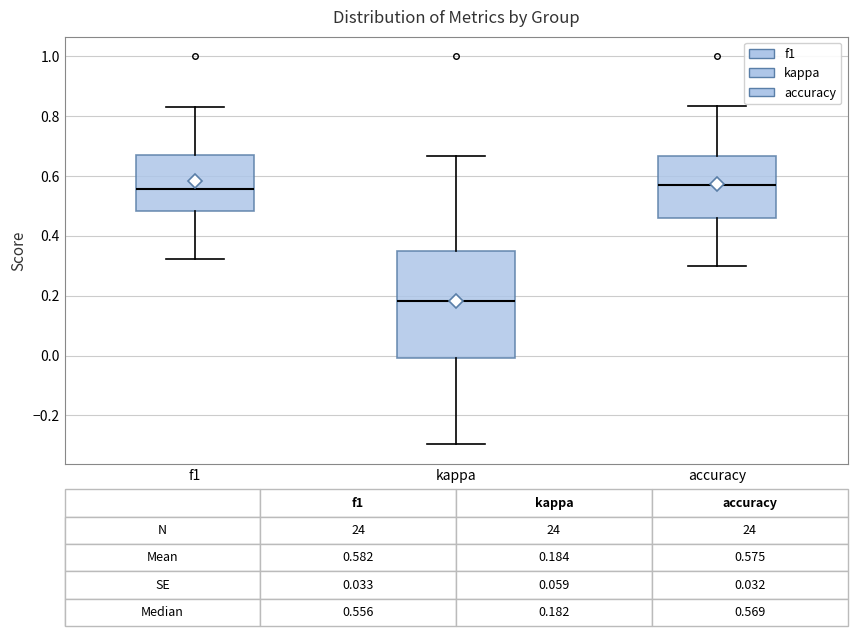

Comparing the boxes themselves (not the whiskers), which one is the tallest?

kappa